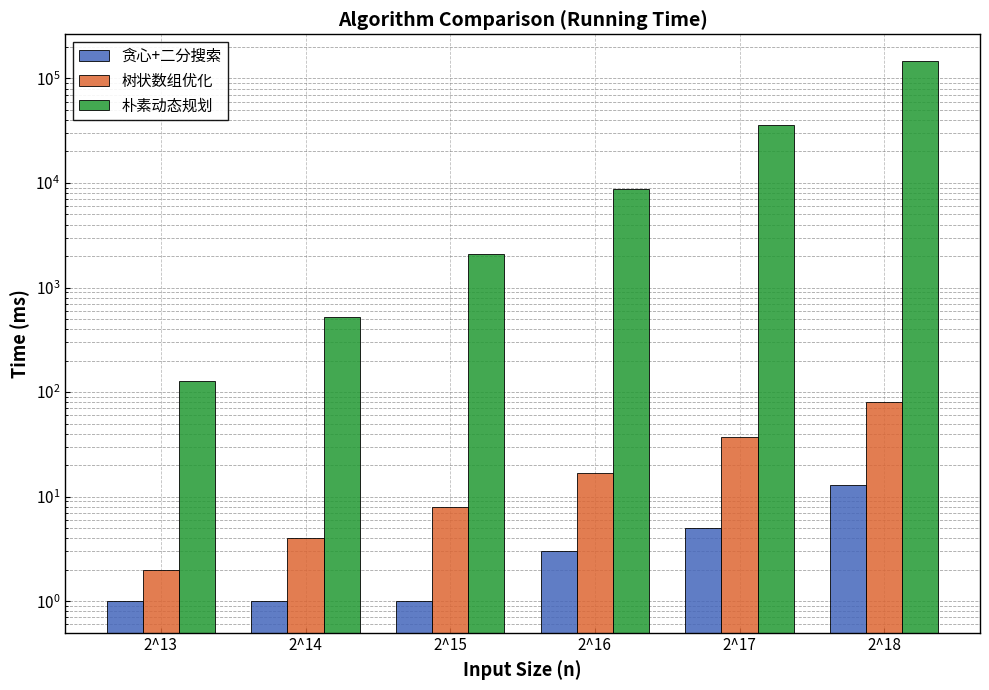

Is it true that 贪心+二分搜索 equals 3 at 2^17?

False